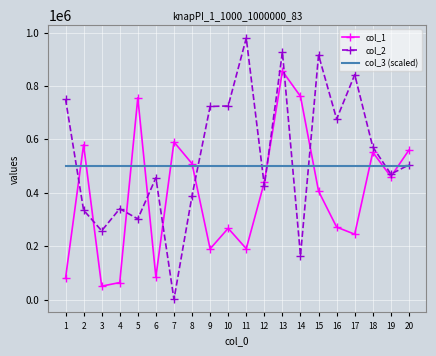

Which series has the largest total across all categories?

col_2